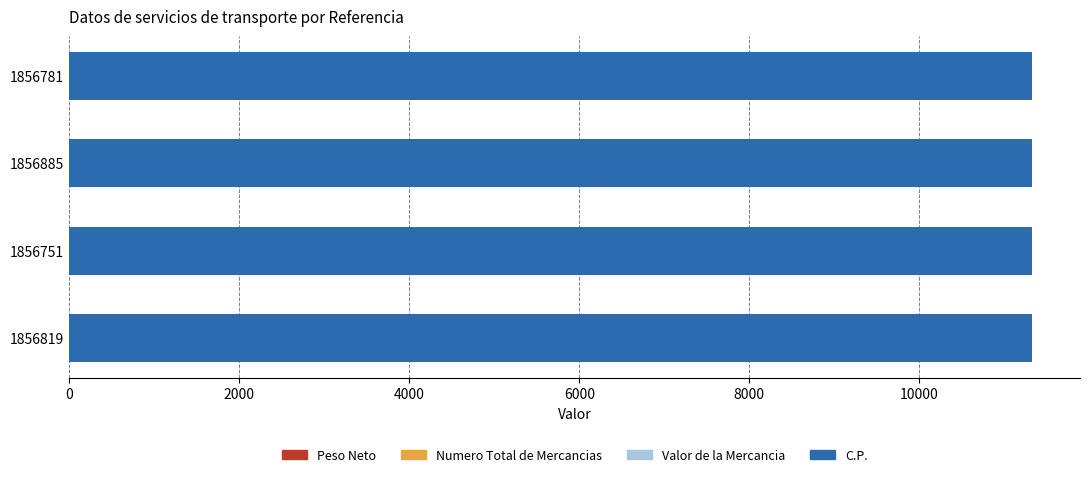

Does the chart contain stacked bars?

No